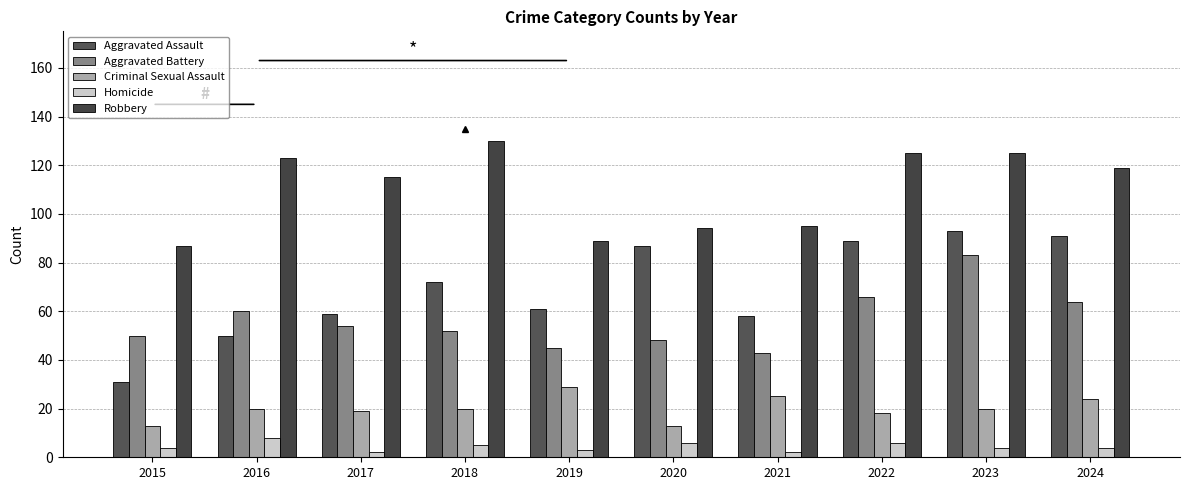

Rank the series at 2016 from highest to lowest value.

Robbery, Aggravated Battery, Aggravated Assault, Criminal Sexual Assault, Homicide